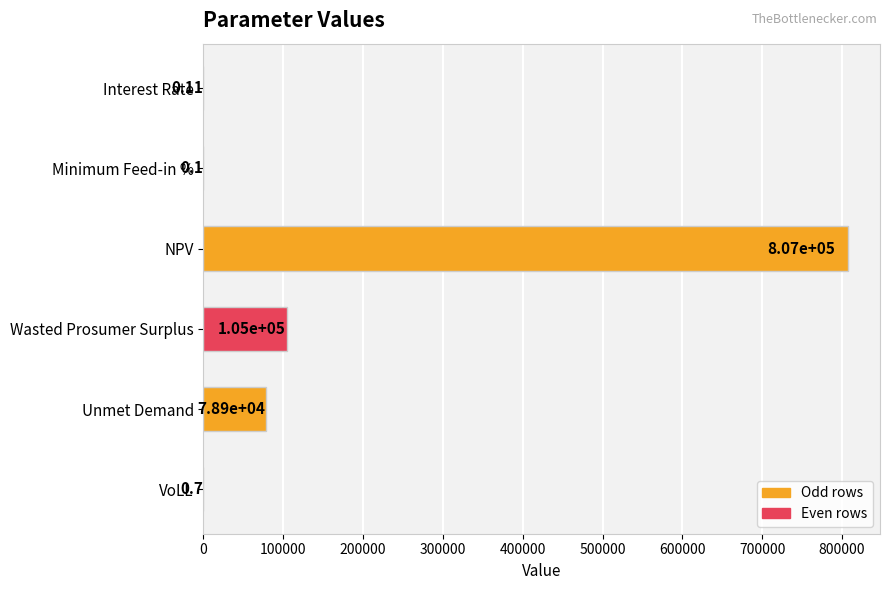

What is the sum of the values at NPV and VoLL?

807294.9